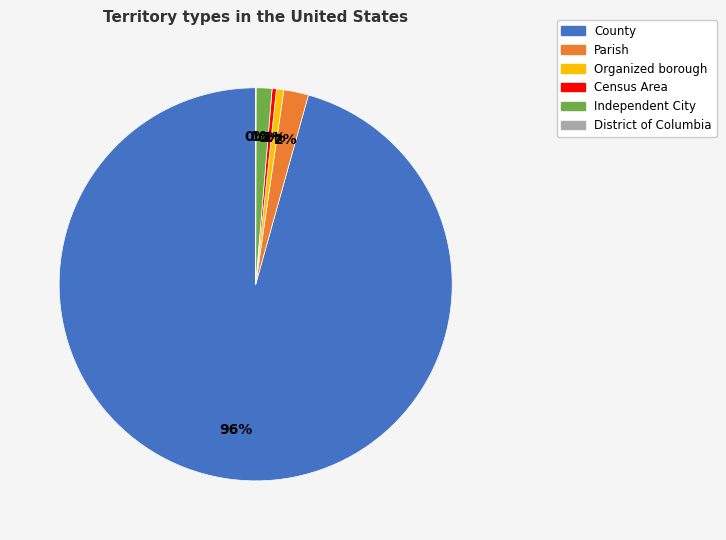

Which category has the biggest portion of the pie?

County